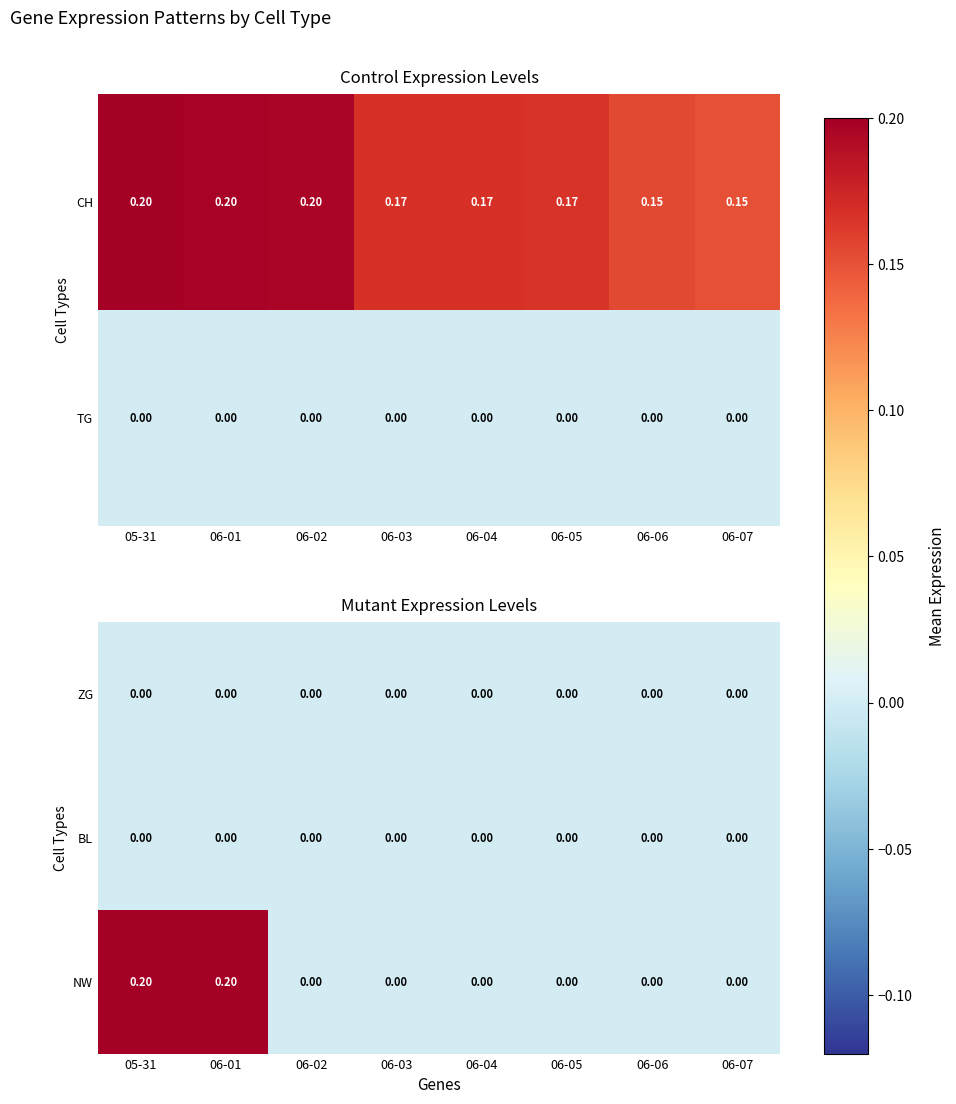

Does the chart contain any negative values?

No